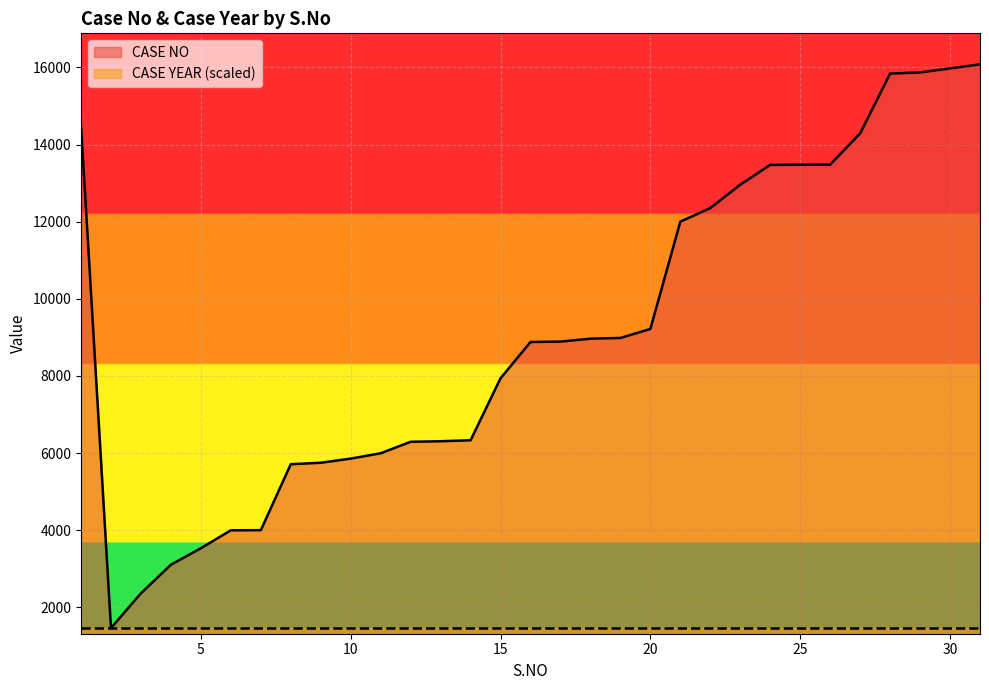

How many lines are shown in the chart?

2